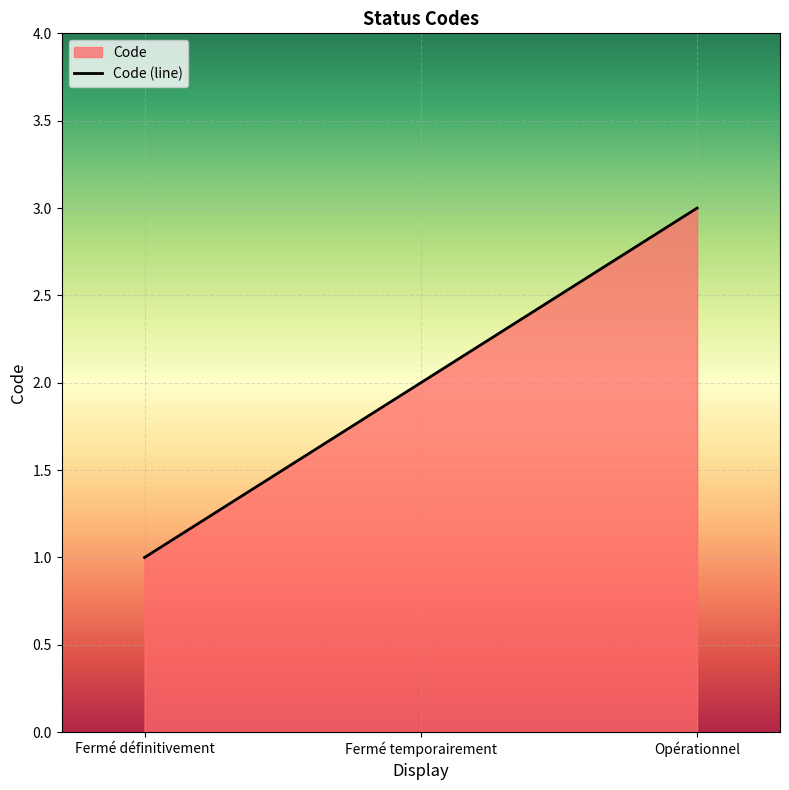

At which label does the data first exceed 2?

Opérationnel